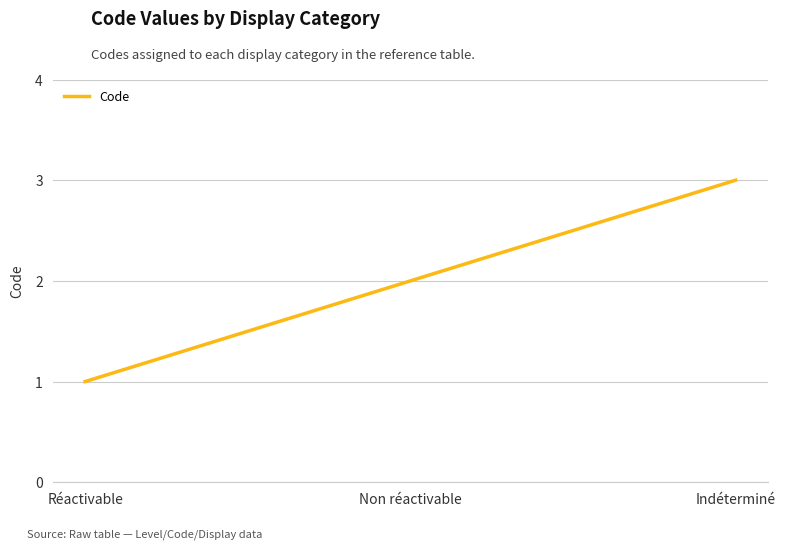

What is the approximate value at Non réactivable?

2